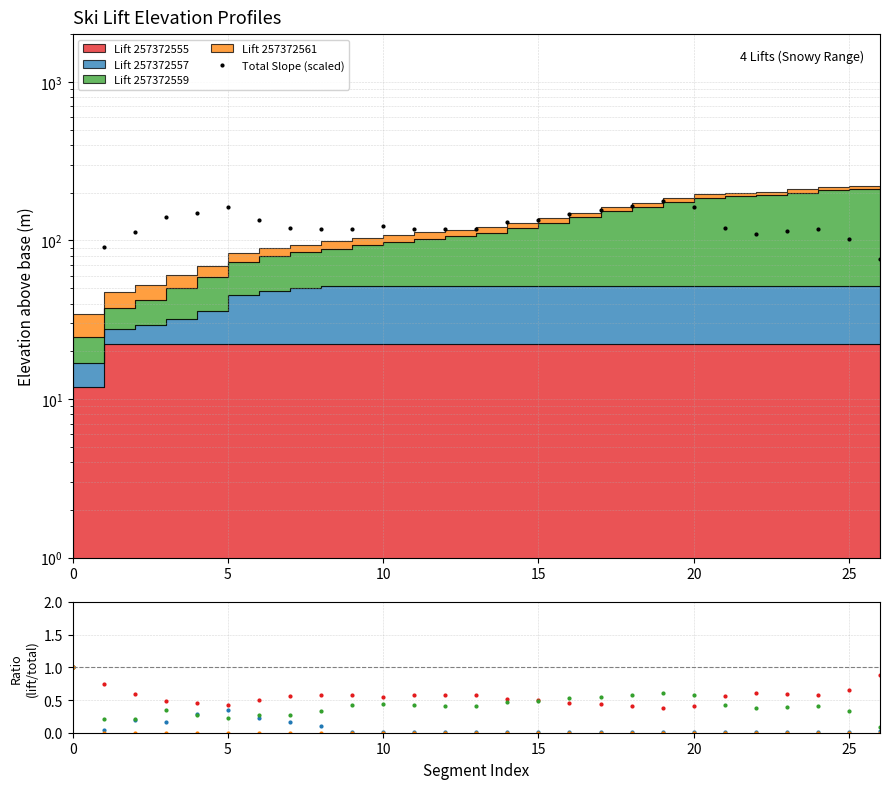

True or false: Lift 257372561 and Lift 257372559 intersect in this chart.

False